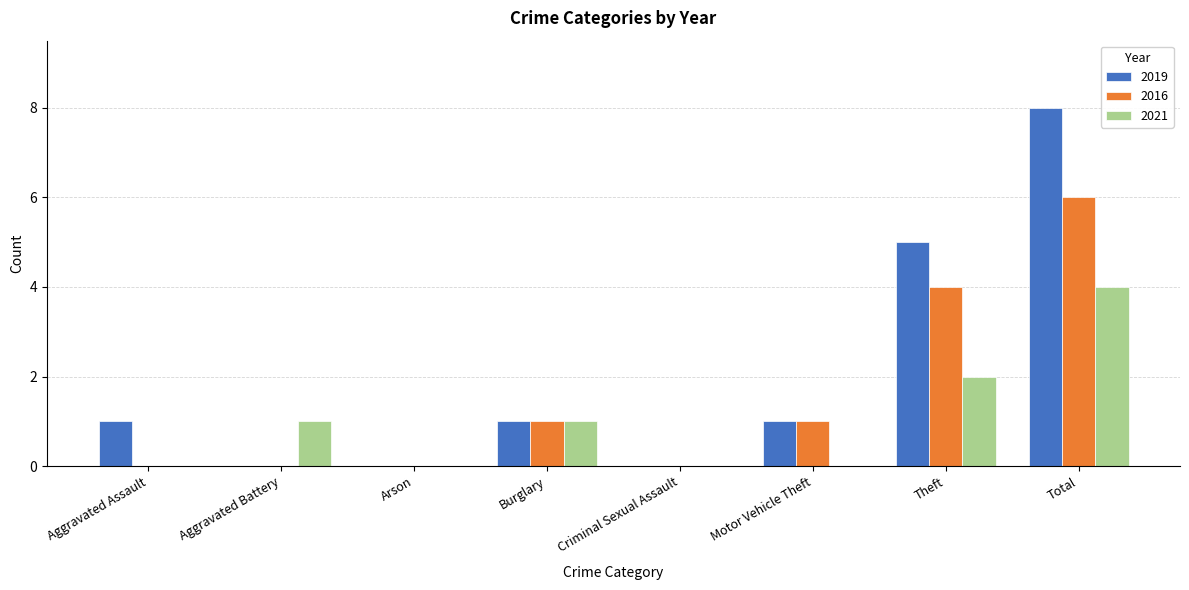

Count the number of data series in this chart.

3